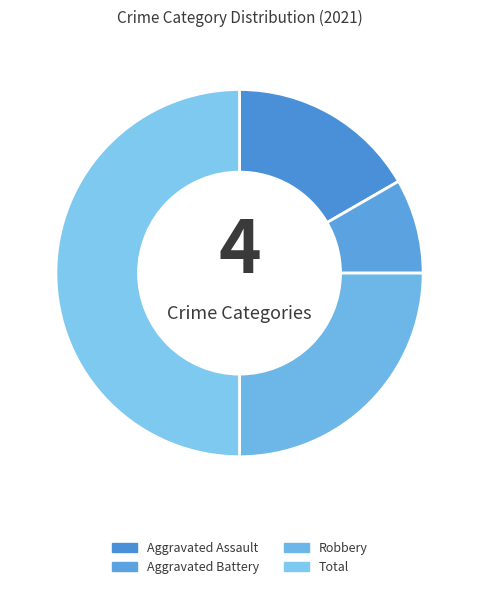

To the nearest percent, what is the average slice percentage?

25%